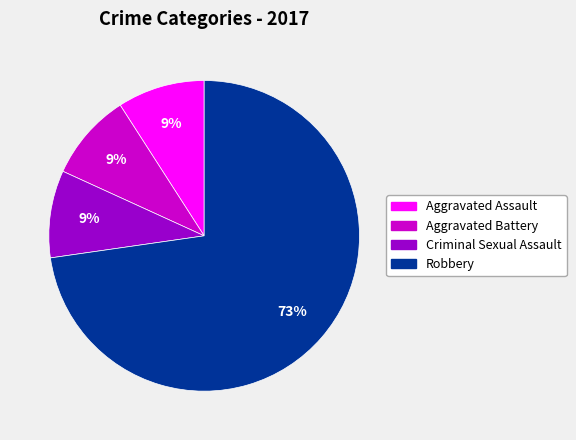

Do Aggravated Battery and Aggravated Assault together represent more than half of the pie?

No